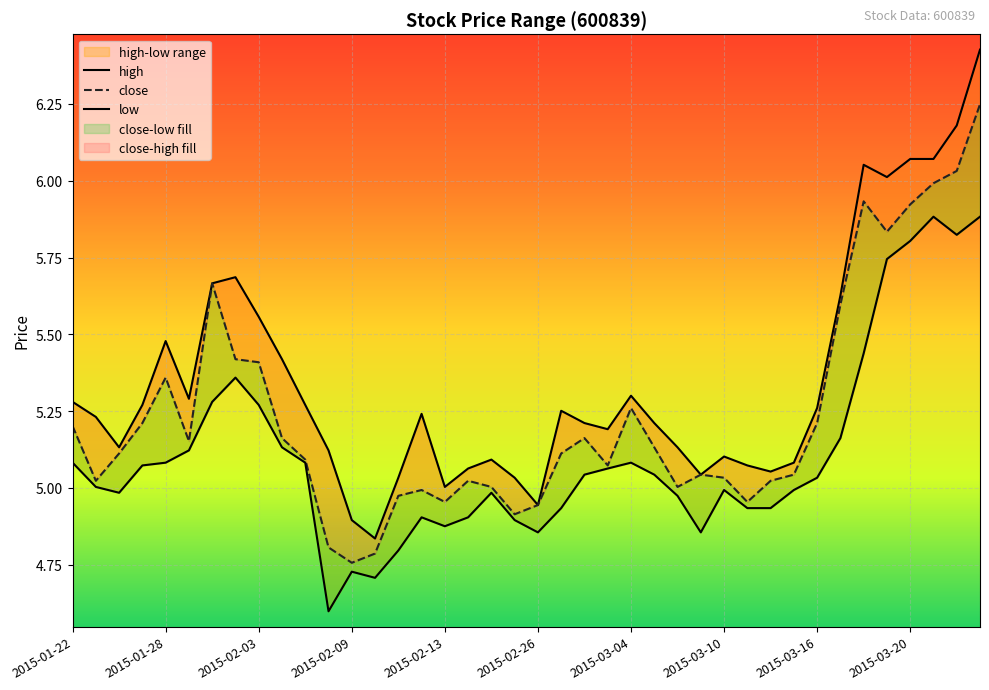

What is the greatest value displayed?

6.4